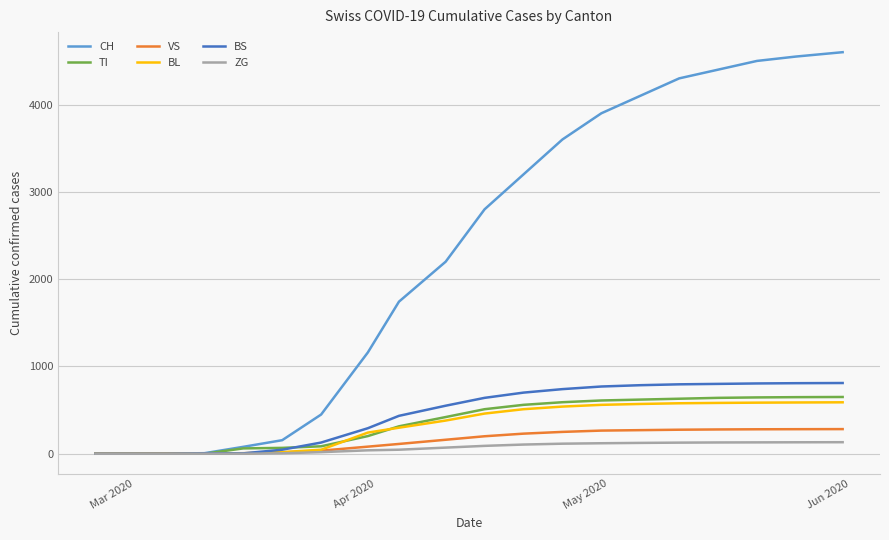

What is the maximum value shown in the chart?

4600